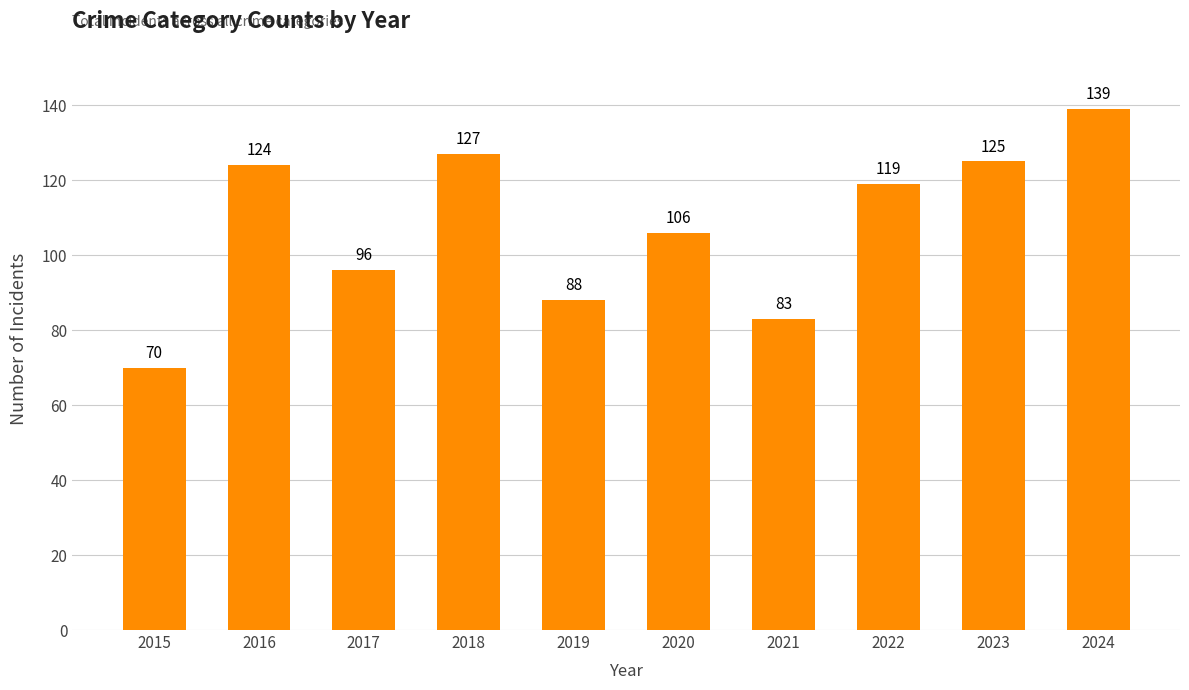

Reading right to left, what are all the values shown in this chart?

2024=139	2023=125	2022=119	2021=83	2020=106	2019=88	2018=127	2017=96	2016=124	2015=70